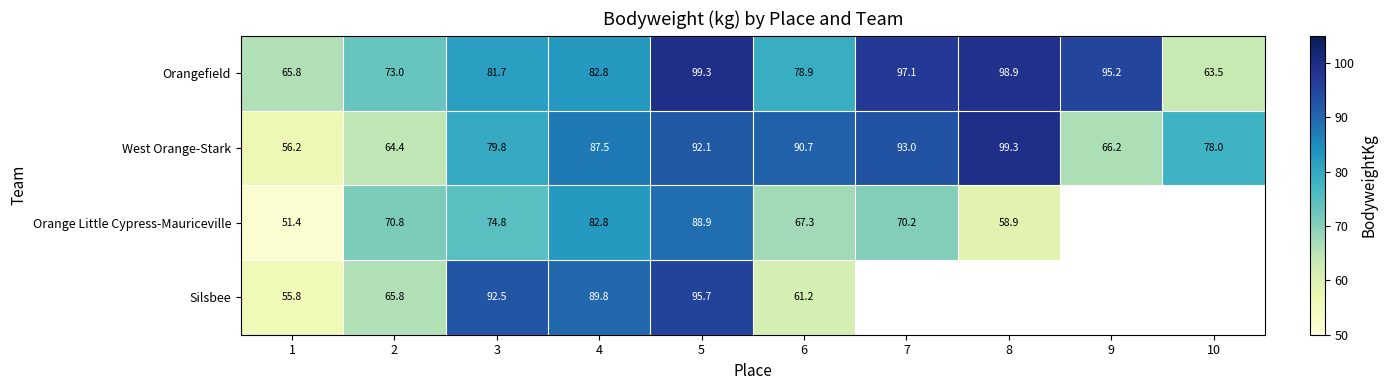

Is the value of West Orange-Stark at 5 greater than the value of Silsbee at 5?

No